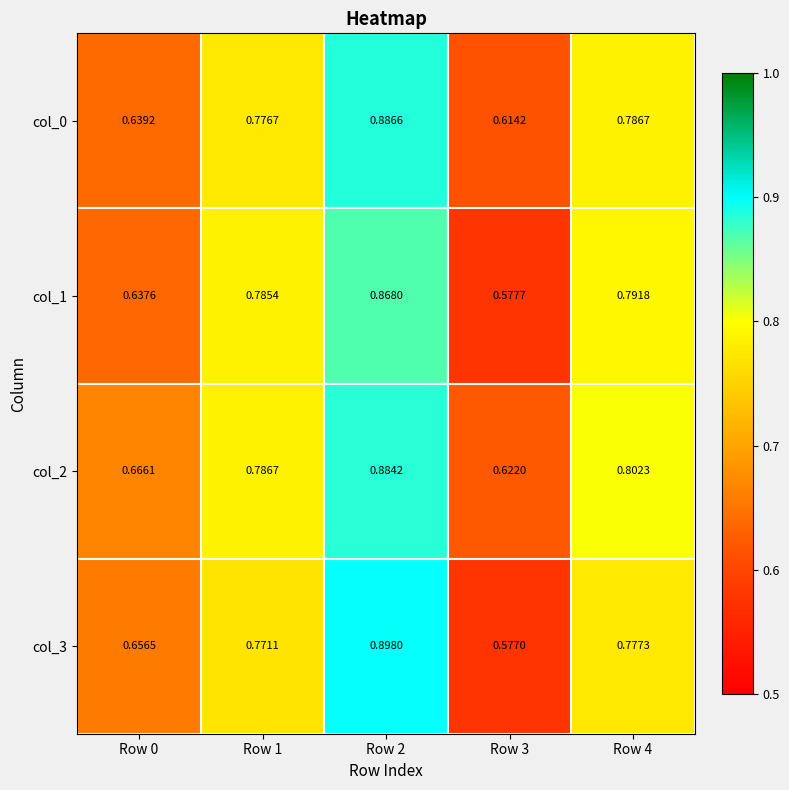

What is the total value across all series at Row 2?

3.5